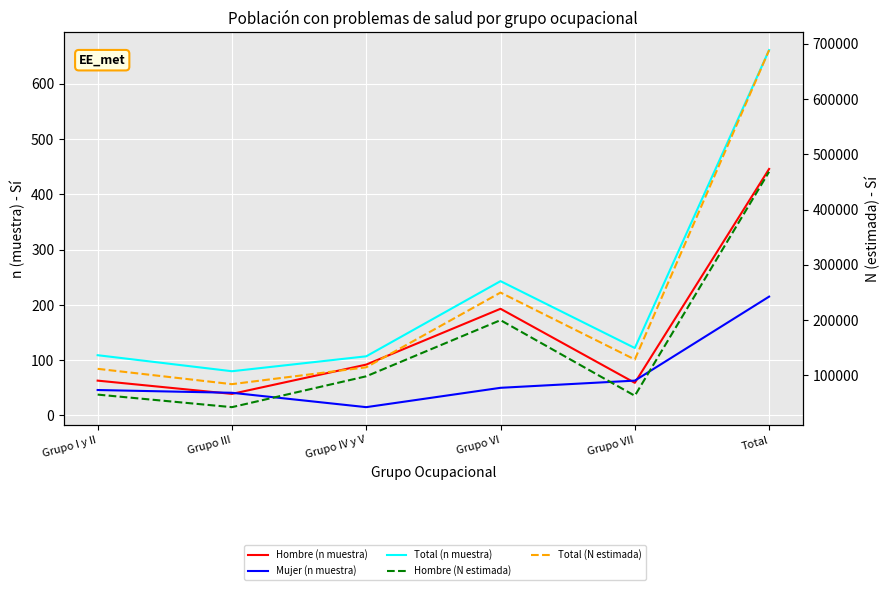

Is this an area chart (filled region under the line)?

No